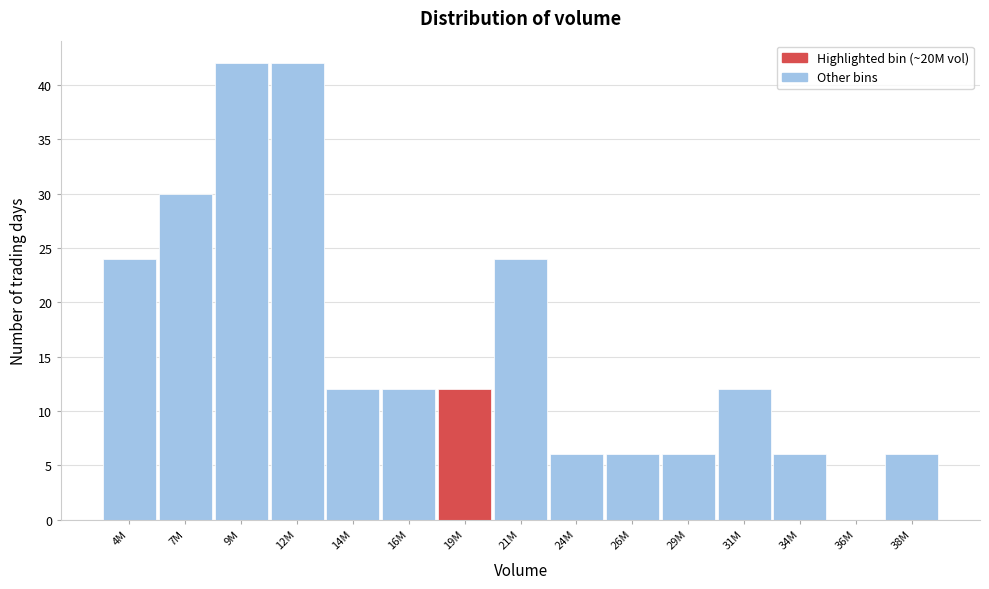

Reading right to left, what are all the values shown in this chart?

38M=6	36M=0	34M=6	31M=12	29M=6	26M=6	24M=6	21M=24	19M=12	16M=12	14M=12	12M=42	9M=42	7M=30	4M=24